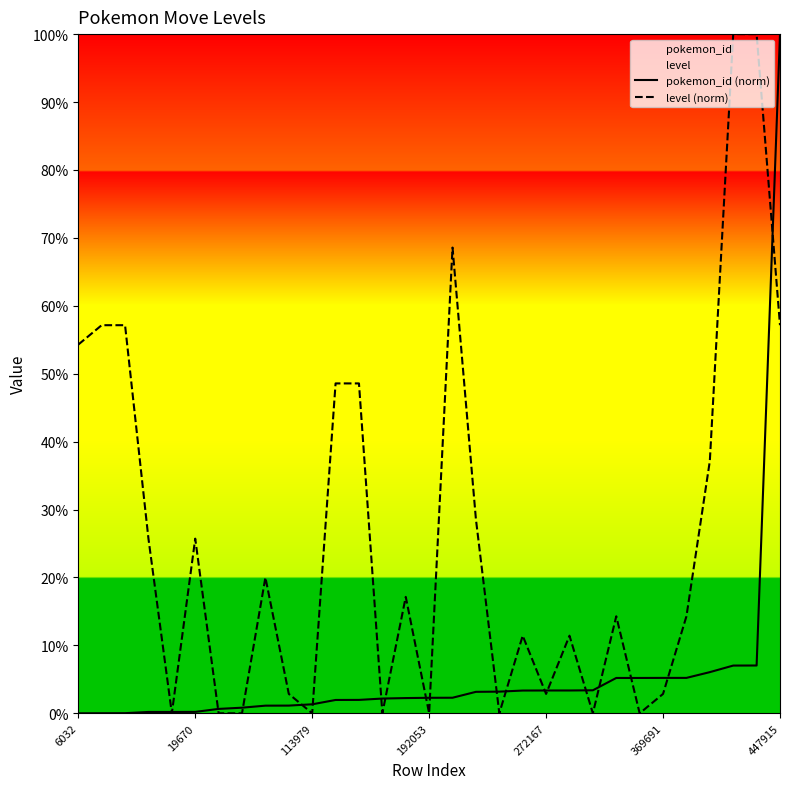

Which series has the largest total across all categories?

level (norm)